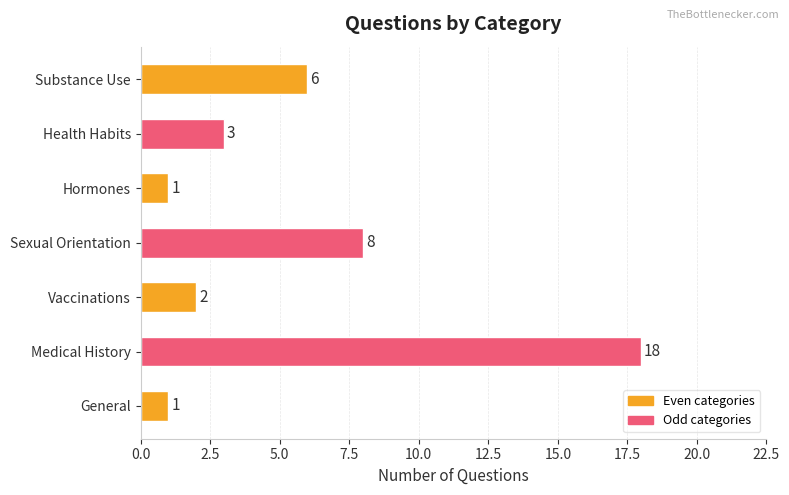

Reading bottom to top, extract all data points from this chart.

1	18	2	8	1	3	6